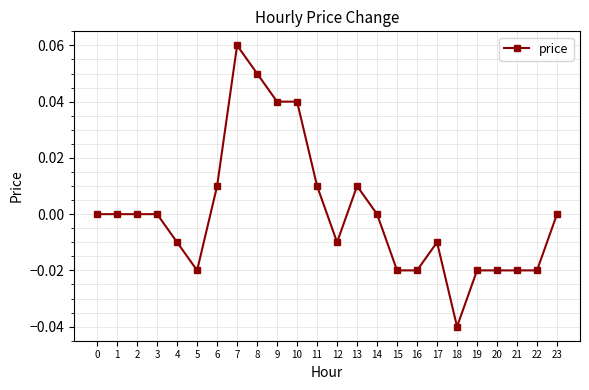

The value at 22 is -0.0. True or false?

True